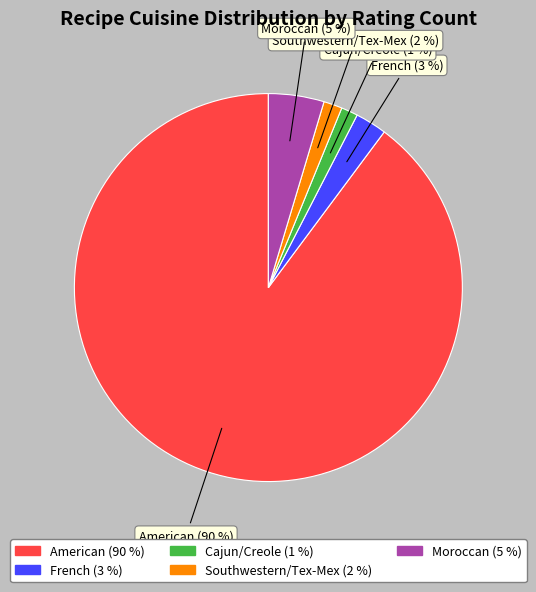

Which category has the biggest portion of the pie?

American